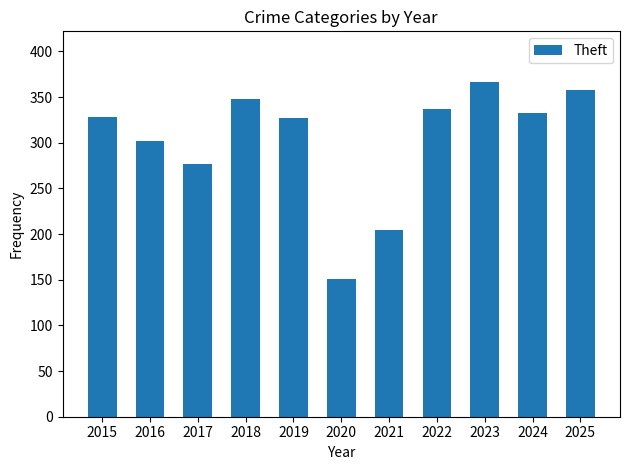

What is the value of the 5th bar from the left?

327